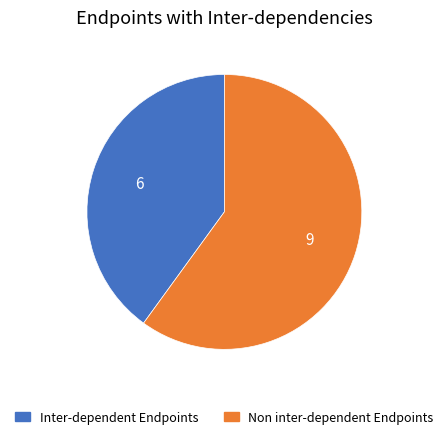

Is there any slice that represents more than half of the pie?

Yes